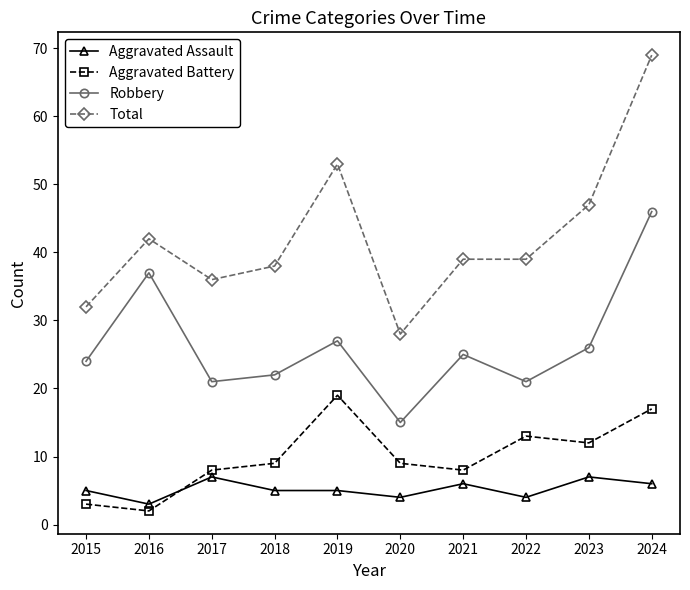

True or false: Total has a value of 64 at 2016.

False